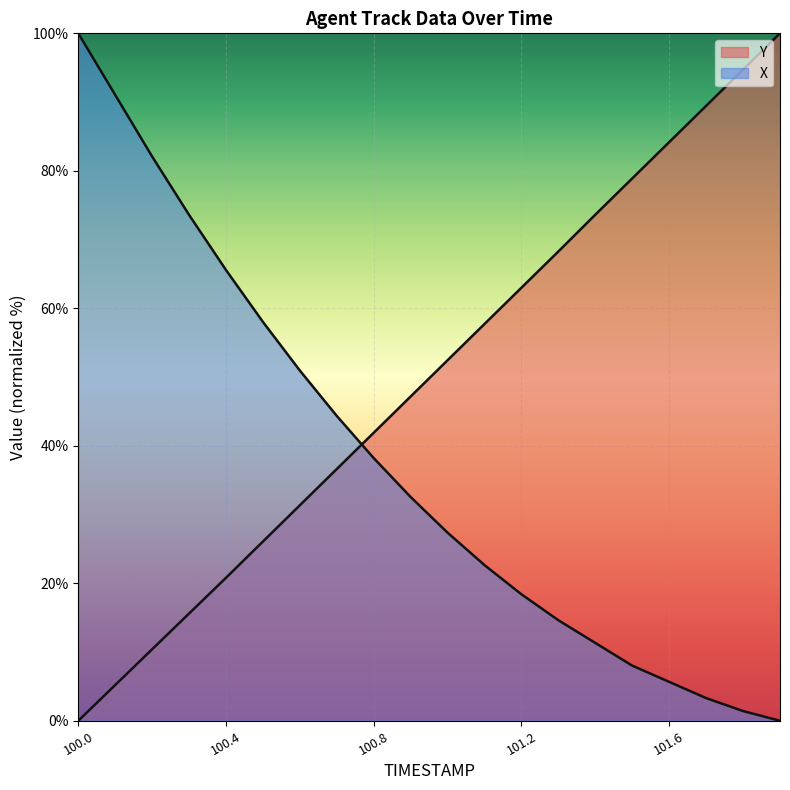

Is it true that TIMESTAMP equals 49.6 at 101.7?

False